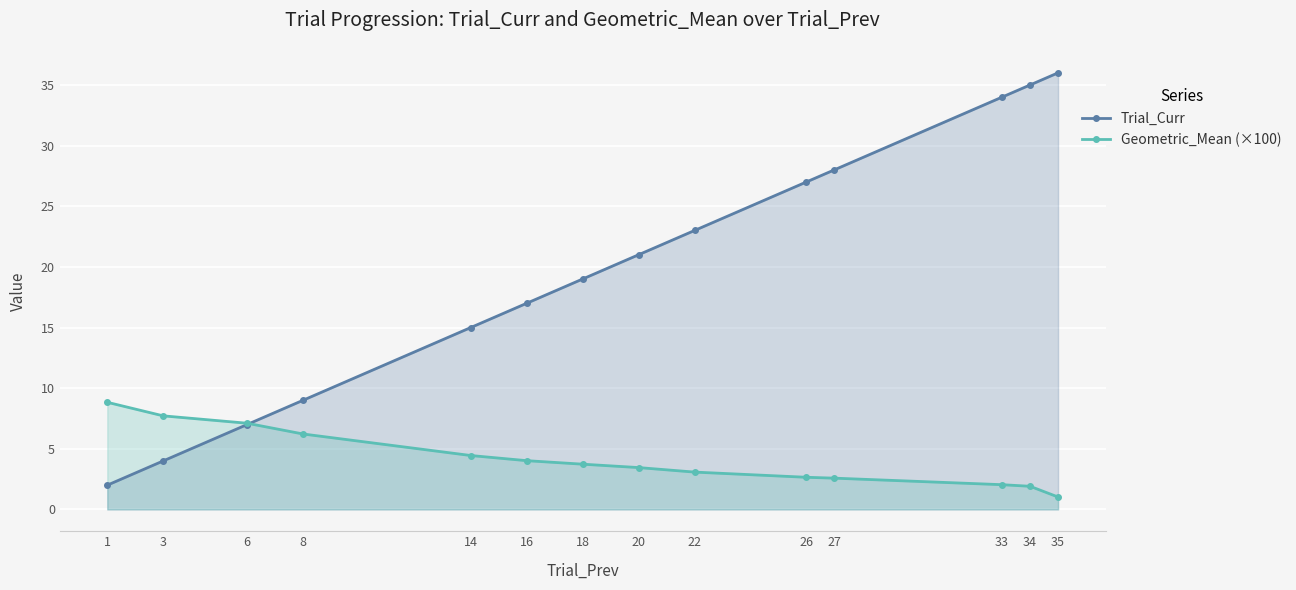

Reading right to left, extract all data points from this chart.

Trial_Curr: 36.0	35.0	34.0	28.0	27.0	23.0	21.0	19.0	17.0	15.0	9.0	7.0	4.0	2.0
Geometric_Mean (×100): 1.0	1.9	2.0	2.6	2.7	3.1	3.5	3.7	4.0	4.4	6.2	7.1	7.7	8.8